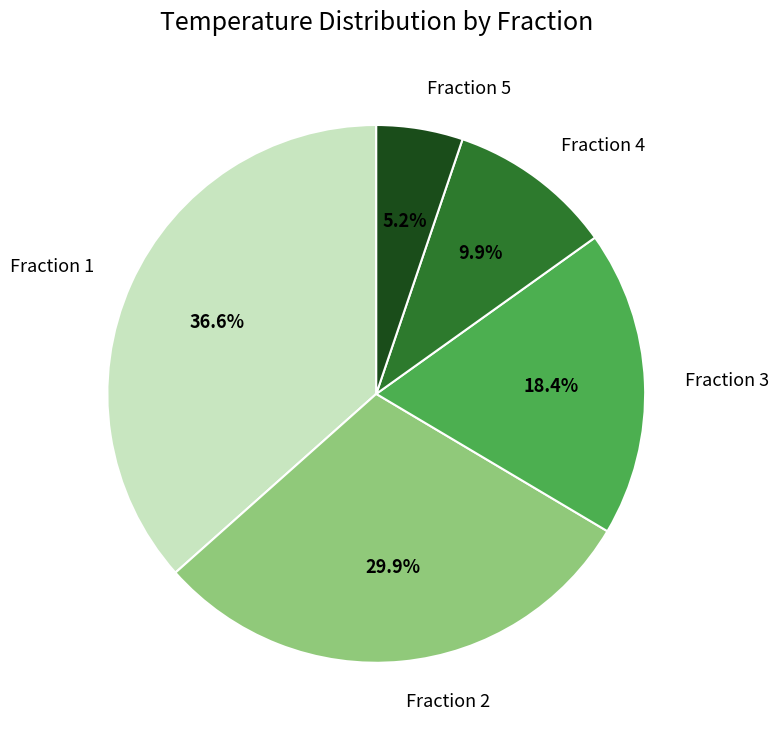

Which slice is the largest?

Fraction 1